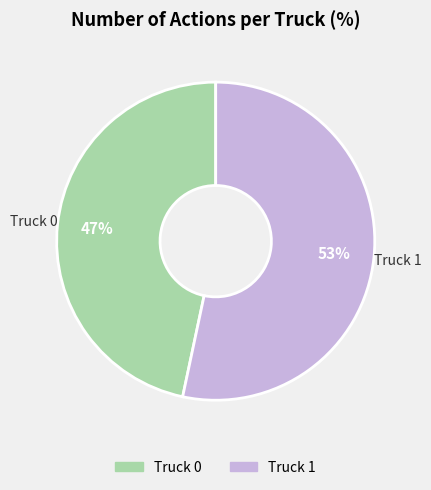

True or false: Truck 0 accounts for 47% of the total.

True